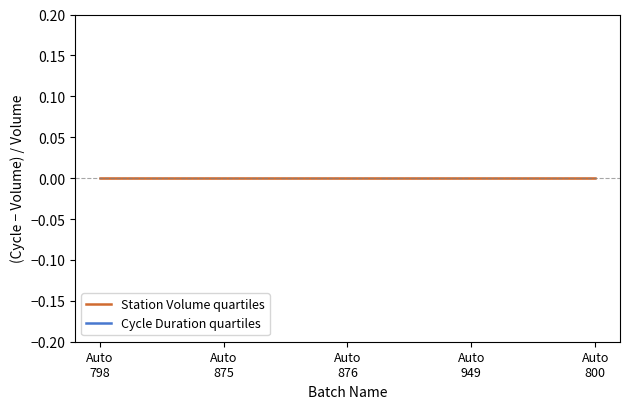

Which series changed the most between Auto
798 and Auto
800?

Cycle Duration quartiles